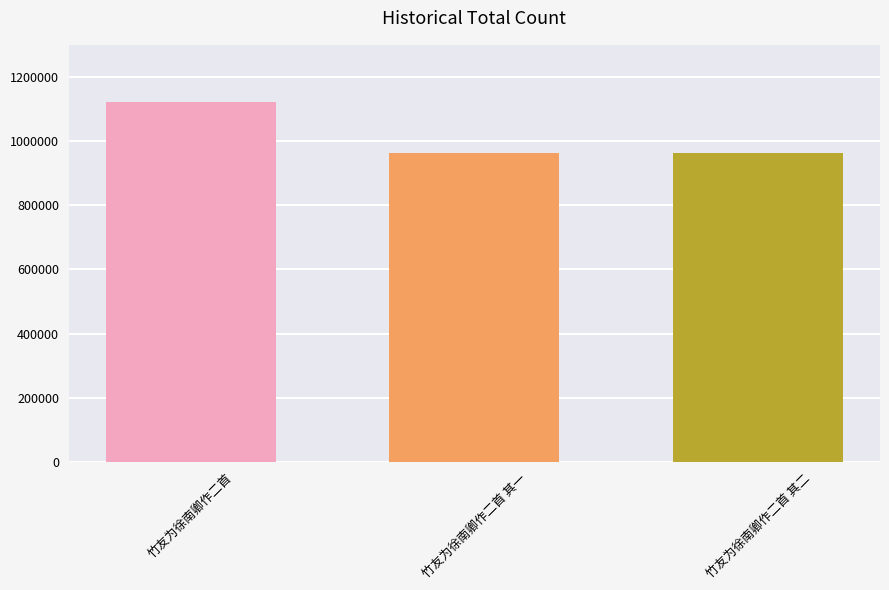

What is the label of the 1st bar from the right?

竹友为徐南卿作二首 其二